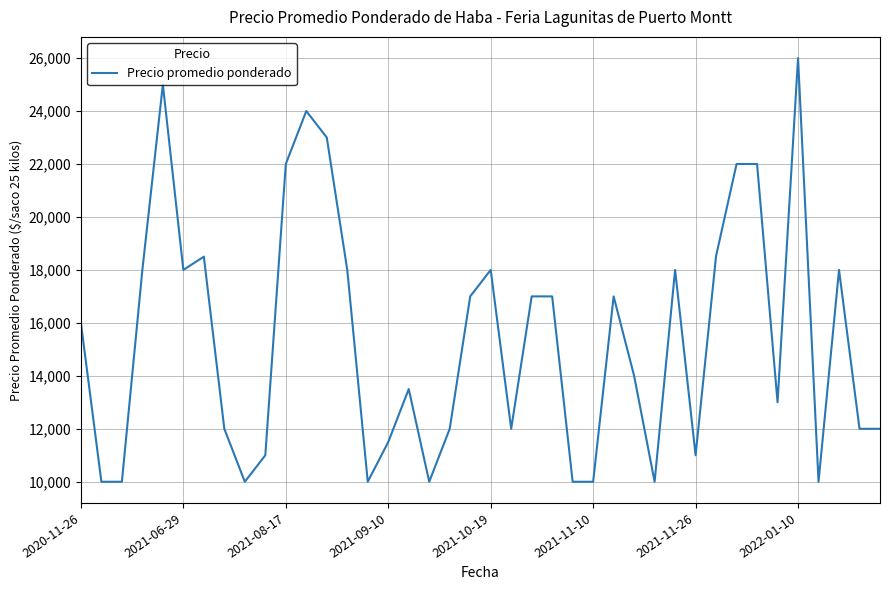

What is the difference between the maximum and minimum values?

16000